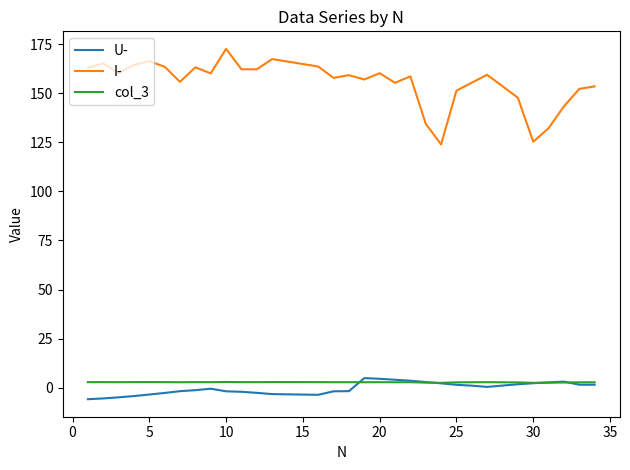

Which series has the largest total across all categories?

I-